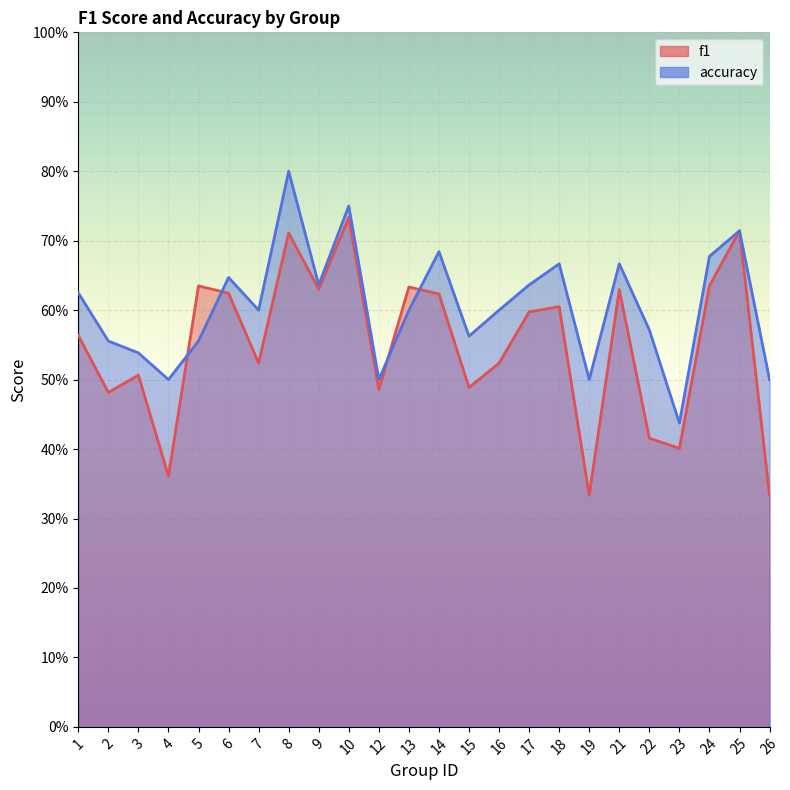

In f1, how many points are higher than both neighbors (excluding endpoints)?

8